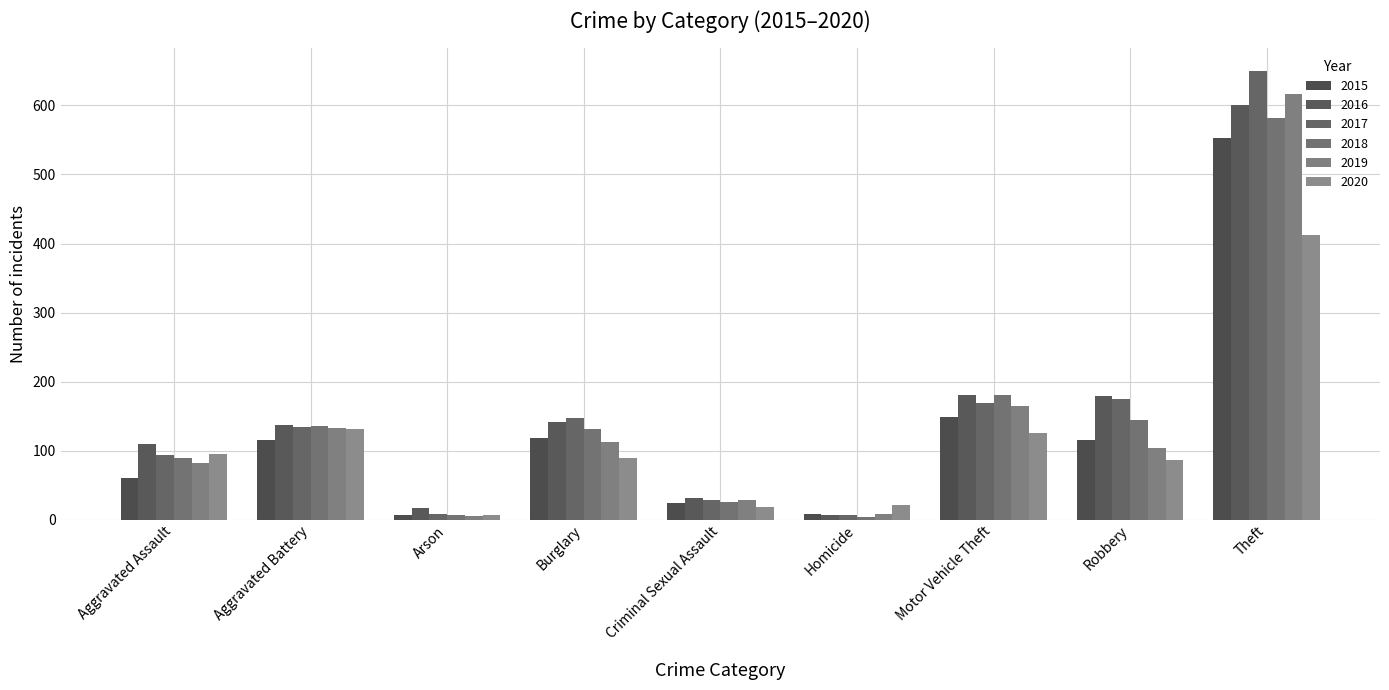

Reading right to left, what are all the values shown in this chart?

2015: Theft=553	Robbery=115	Motor Vehicle Theft=149	Homicide=8	Criminal Sexual Assault=24	Burglary=119	Arson=7	Aggravated Battery=115	Aggravated Assault=60
2016: Theft=600	Robbery=179	Motor Vehicle Theft=181	Homicide=7	Criminal Sexual Assault=31	Burglary=141	Arson=17	Aggravated Battery=137	Aggravated Assault=110
2017: Theft=650	Robbery=175	Motor Vehicle Theft=169	Homicide=7	Criminal Sexual Assault=28	Burglary=147	Arson=8	Aggravated Battery=134	Aggravated Assault=94
2018: Theft=582	Robbery=144	Motor Vehicle Theft=181	Homicide=4	Criminal Sexual Assault=25	Burglary=132	Arson=7	Aggravated Battery=136	Aggravated Assault=89
2019: Theft=617	Robbery=104	Motor Vehicle Theft=165	Homicide=9	Criminal Sexual Assault=29	Burglary=113	Arson=6	Aggravated Battery=133	Aggravated Assault=82
2020: Theft=413	Robbery=87	Motor Vehicle Theft=126	Homicide=21	Criminal Sexual Assault=19	Burglary=90	Arson=7	Aggravated Battery=132	Aggravated Assault=95